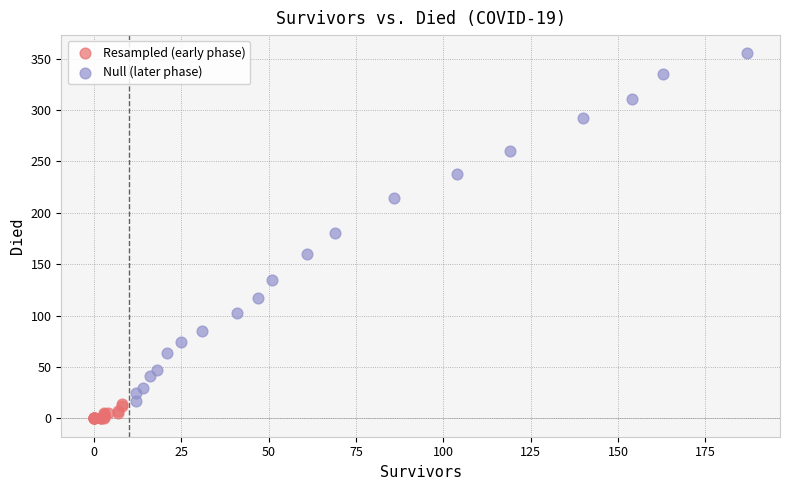

What are all the series names shown in the legend?

Resampled (early phase), Null (later phase)